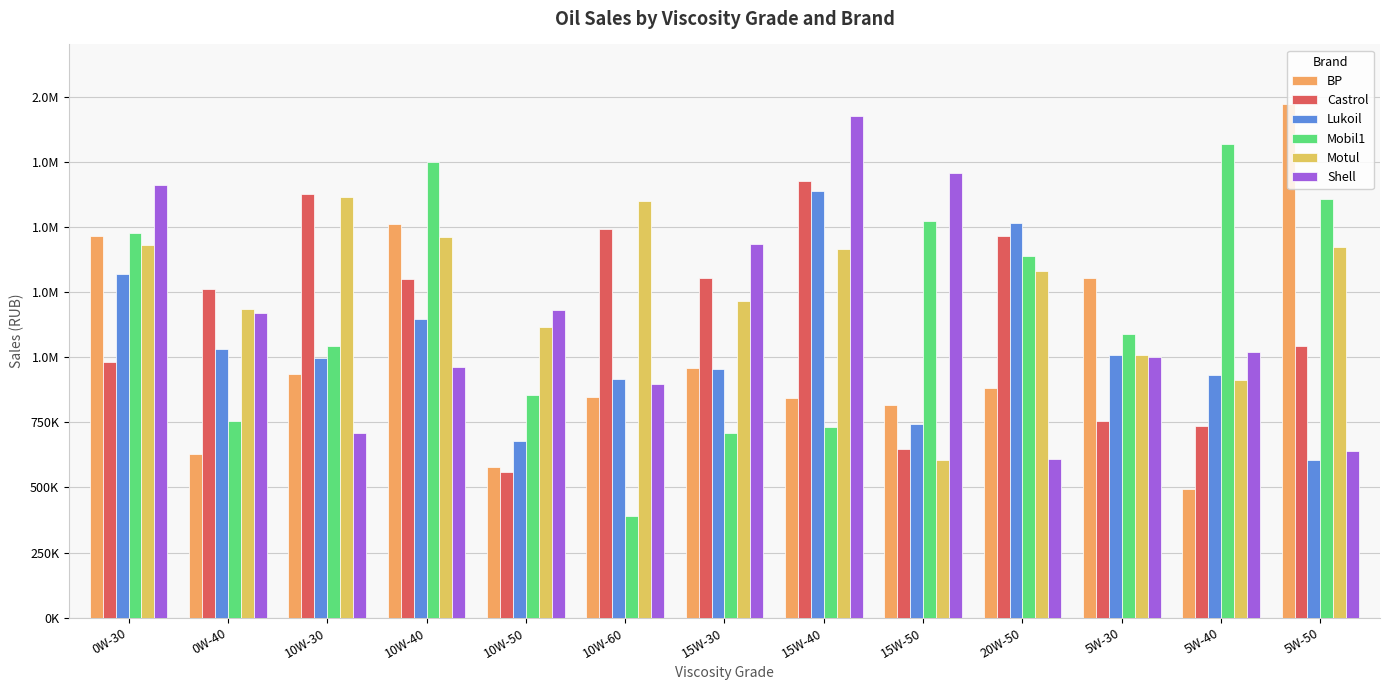

What is the minimum value for Motul?

605800